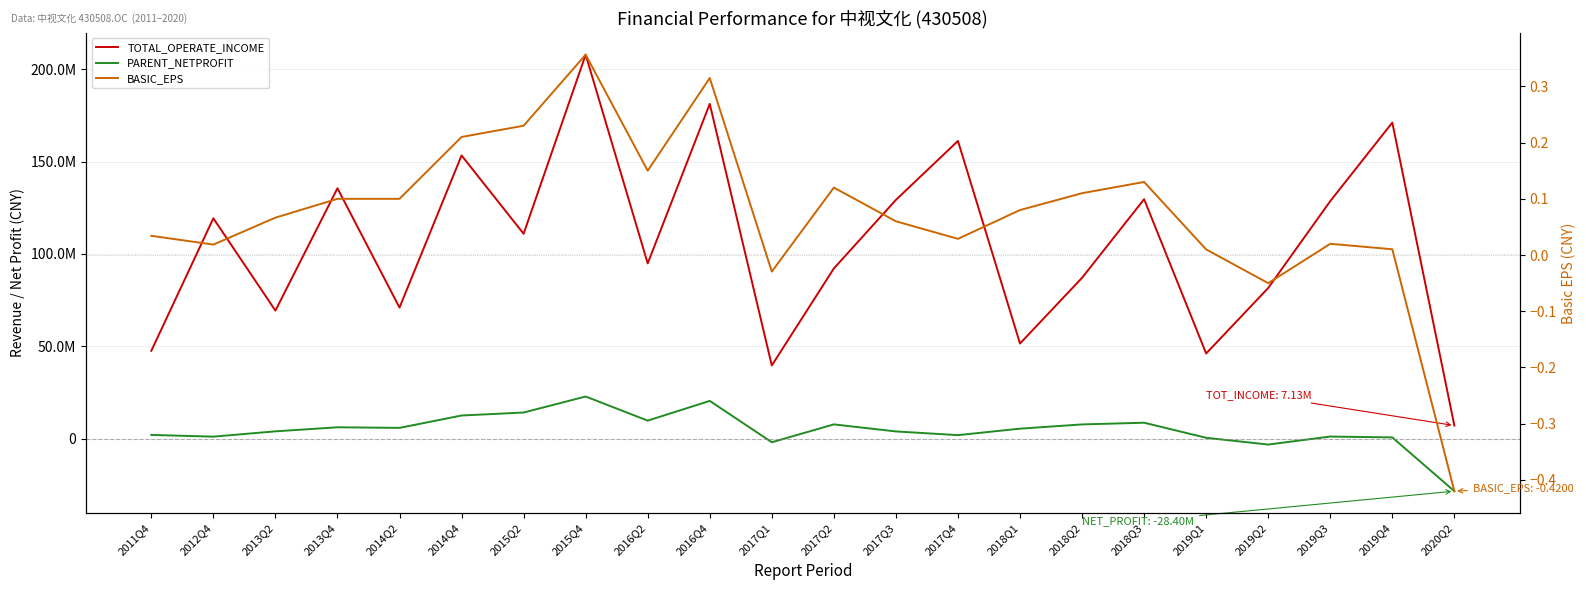

Is this an area chart (filled region under the line)?

No